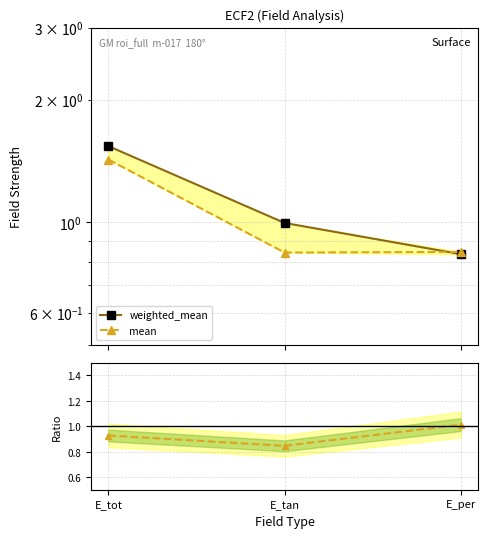

Count the number of categories in the chart.

3